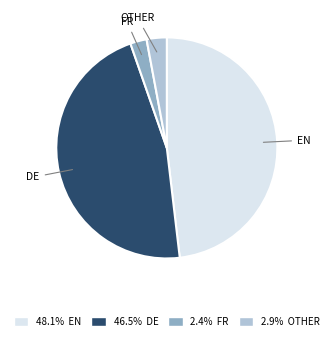

Does DE account for over 50% of the chart?

No